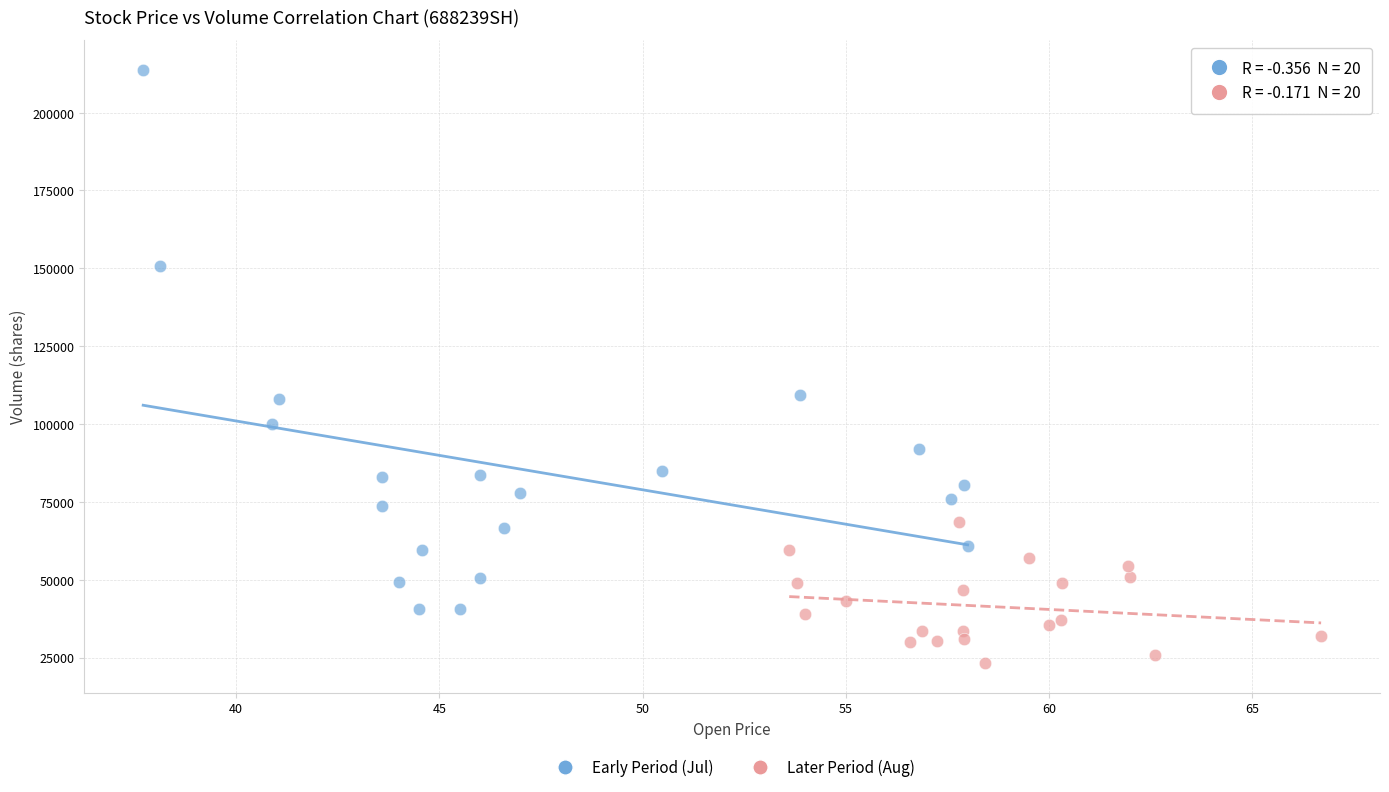

Which series reaches the maximum Y coordinate?

Early Period (Jul)